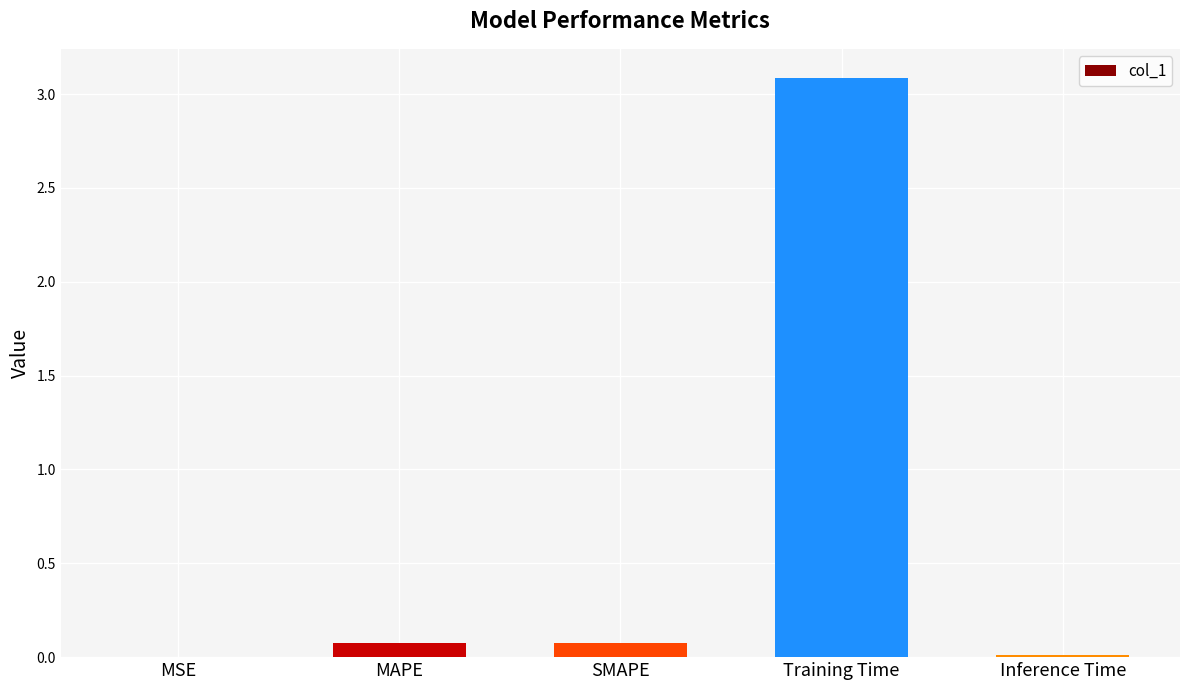

The chart shows a value of 0.1 at SMAPE. True or false?

True